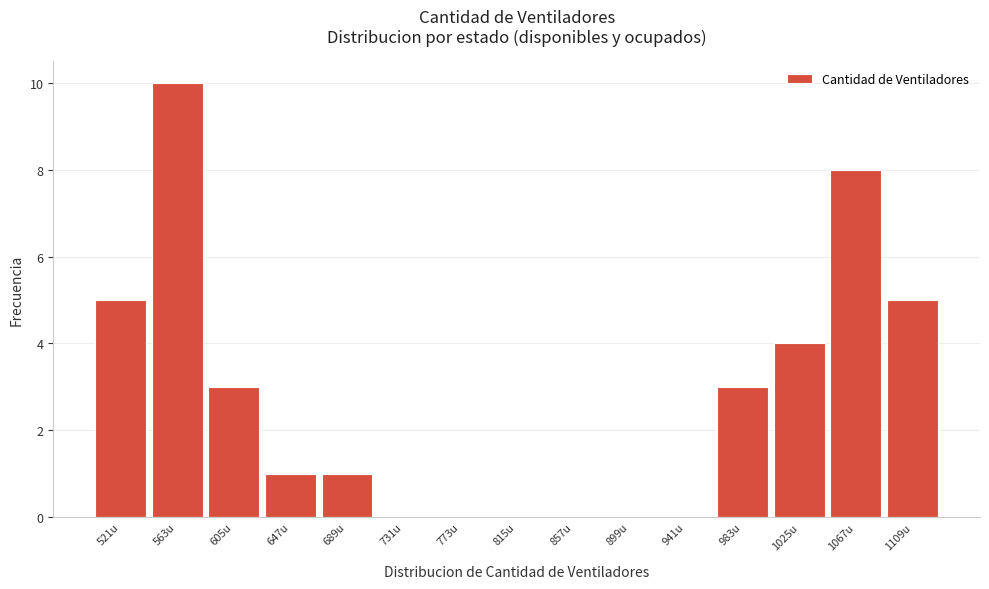

Reading left to right, transcribe all the data shown in this chart.

521u=5	563u=10	605u=3	647u=1	689u=1	731u=0	773u=0	815u=0	857u=0	899u=0	941u=0	983u=3	1025u=4	1067u=8	1109u=5